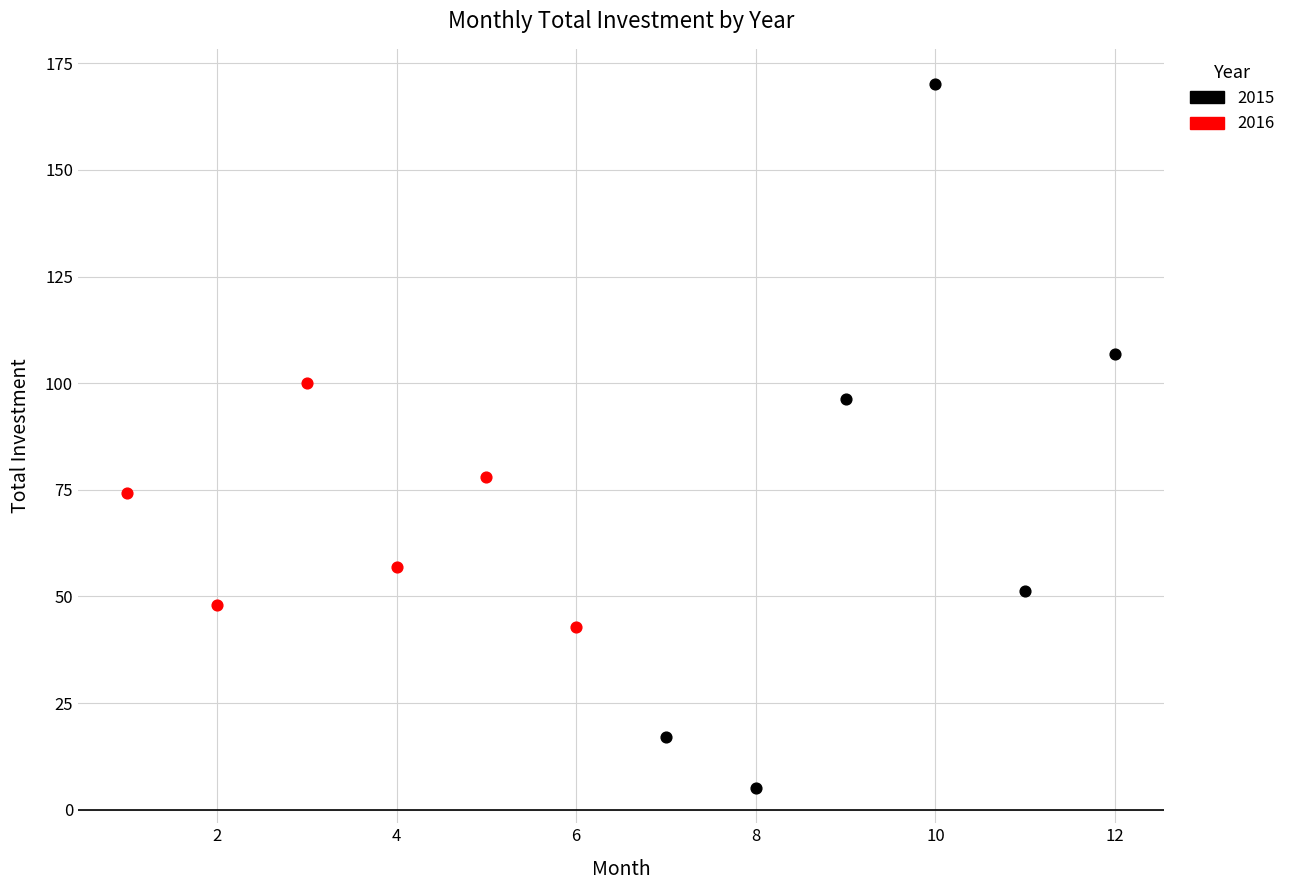

Which series contains the highest Y value?

2015